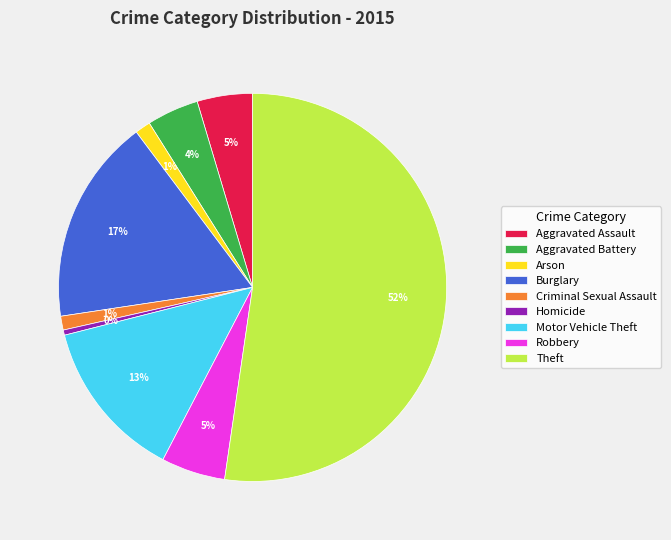

What percentage is the Burglary slice, to the nearest percent?

17%